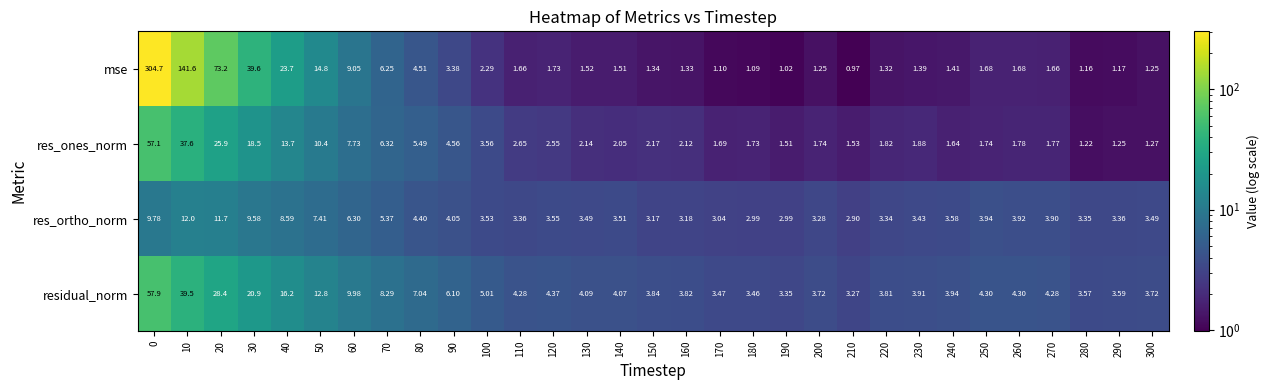

Which series has the largest range (max minus min)?

mse